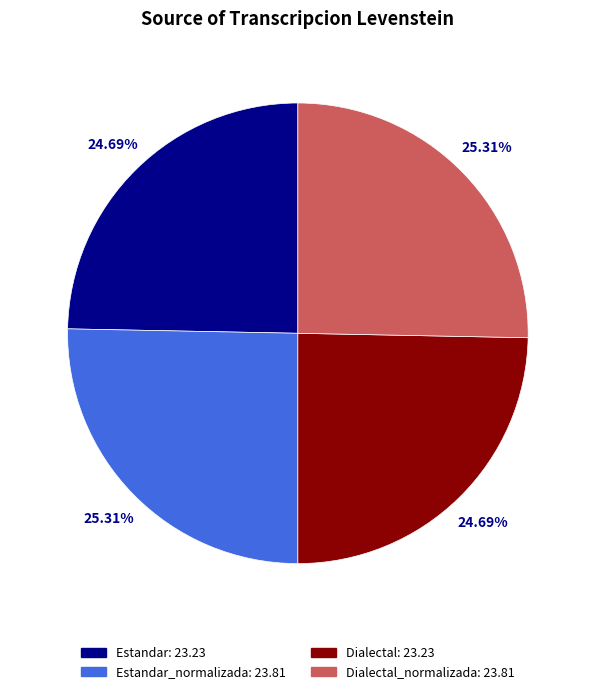

Is there a majority slice in this chart?

No